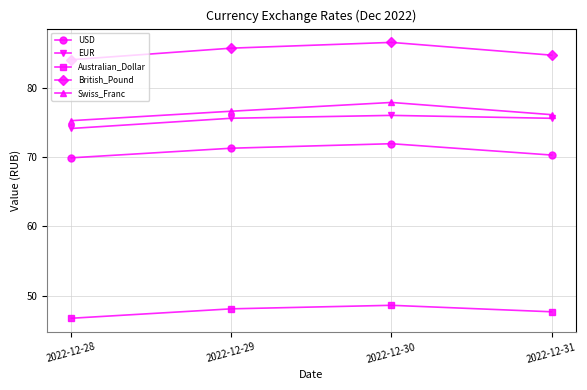

Between 2022-12-30 and 2022-12-31, which series saw the biggest shift?

British_Pound